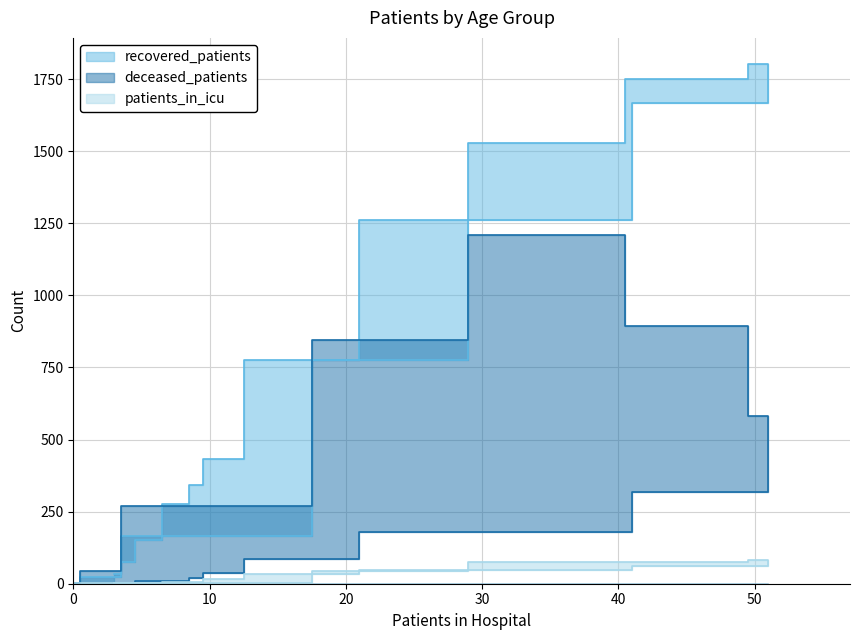

What is the average value of the deceased_patients series?

282